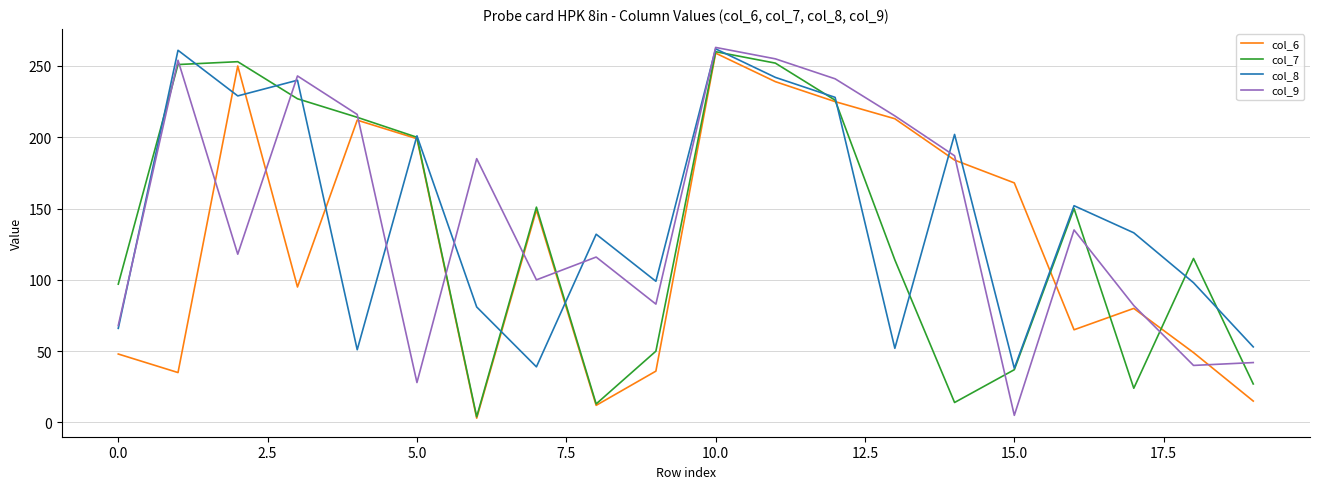

What is the lowest value of the col_8 series?

38